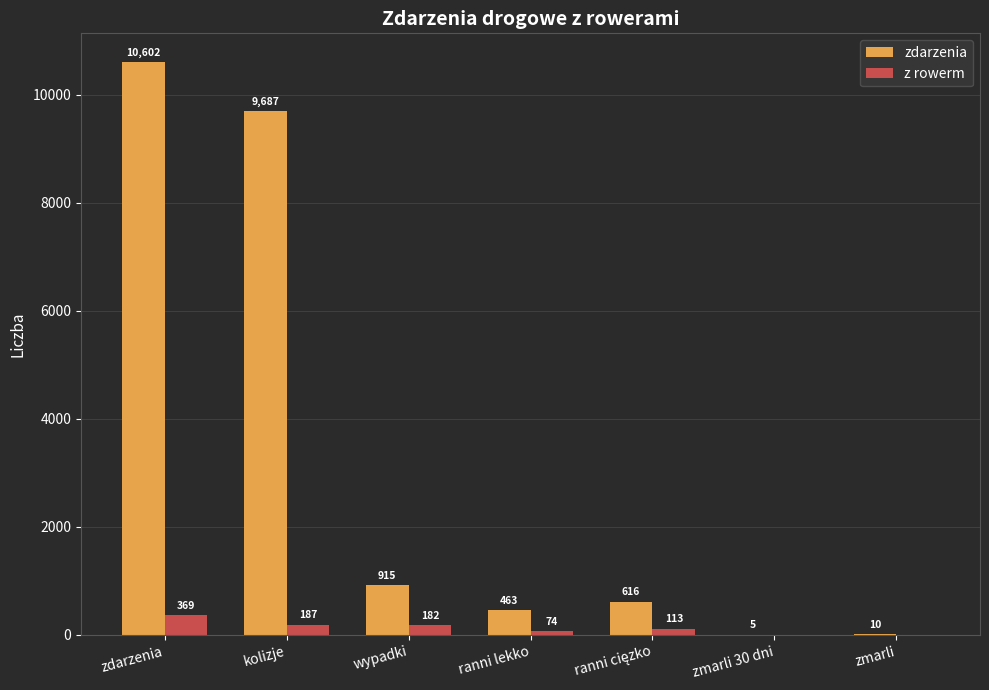

At which category is the sum across all series the highest?

zdarzenia